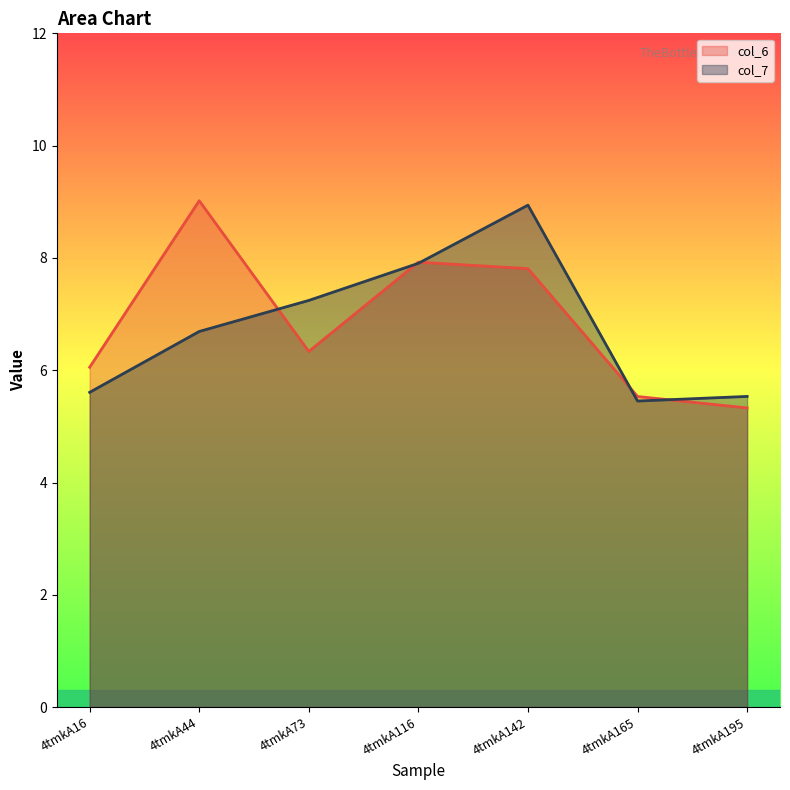

What is the sum of all col_6 values?

48.0